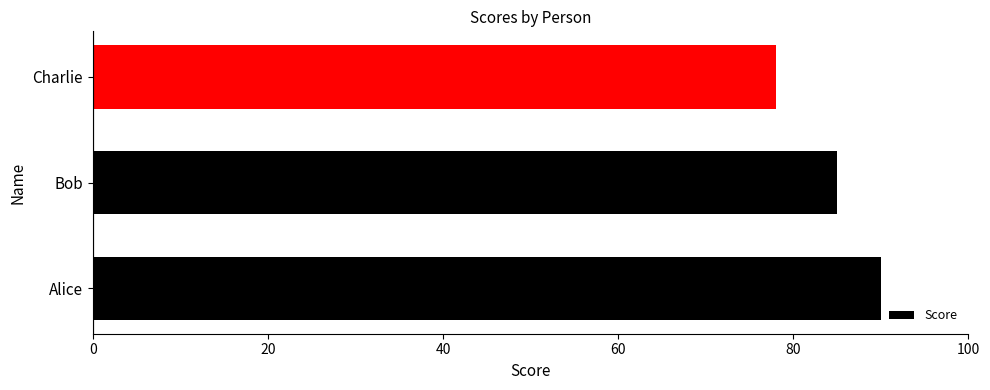

The chart shows a value of 123 at Bob. True or false?

False